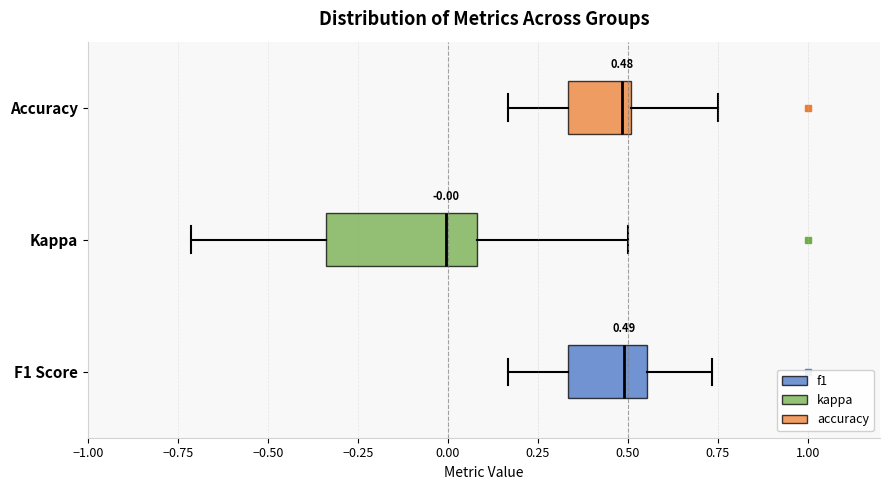

Comparing the boxes themselves (not the whiskers), which one is the widest?

Kappa